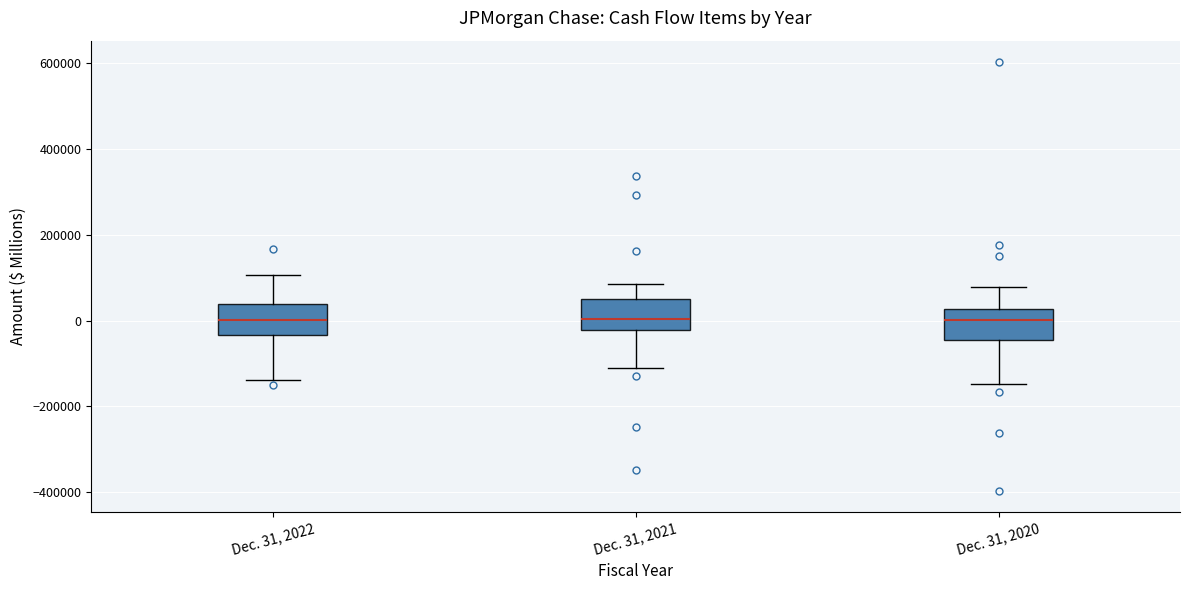

Where does the upper whisker of the box for Dec. 31, 2020 end on the y-axis? The values are not printed on the chart, so give them approximately, as read against the axis.

80000